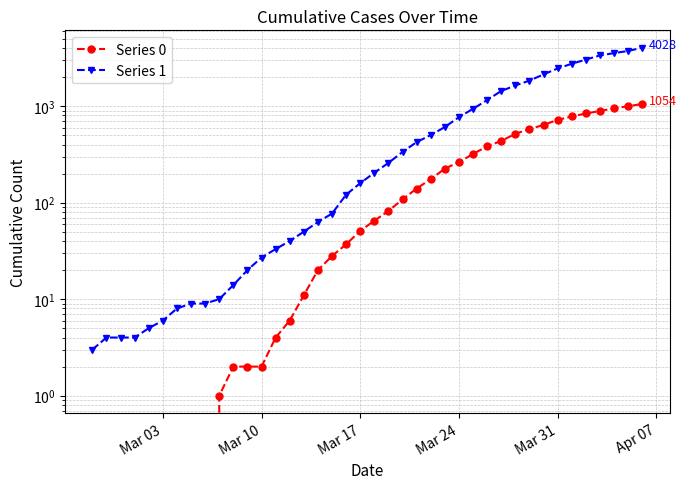

True or false: Series 0 has a value of 284 at 39.

False